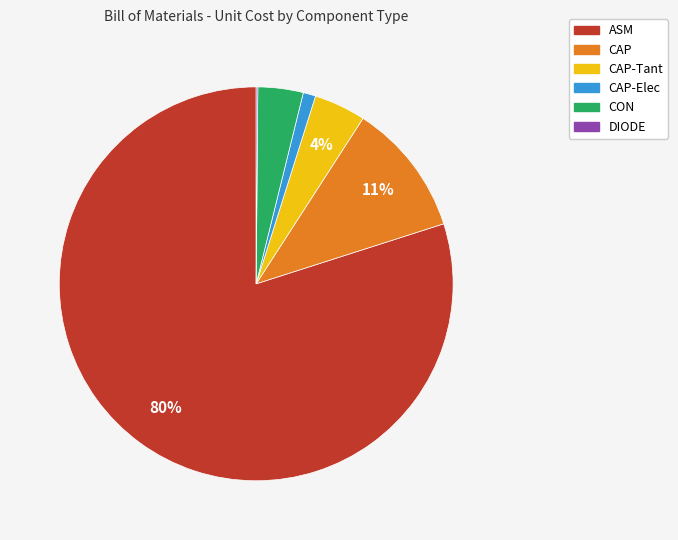

What is the largest slice in the pie chart?

ASM